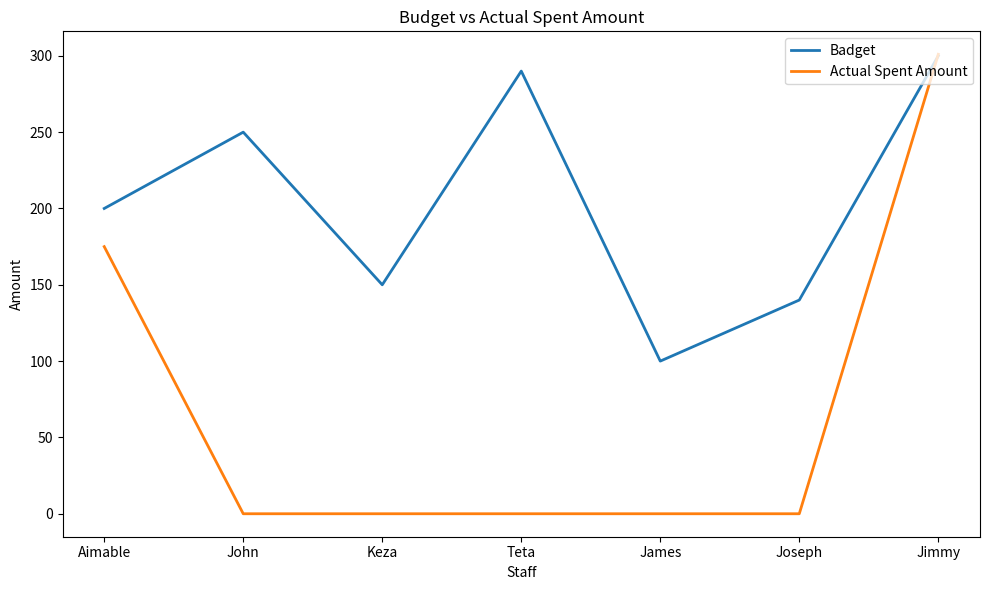

Reading right to left, what are all the values shown in this chart?

Badget: 300	140	100	290	150	250	200
Actual Spent Amount: 301	0	0	0	0	0	175